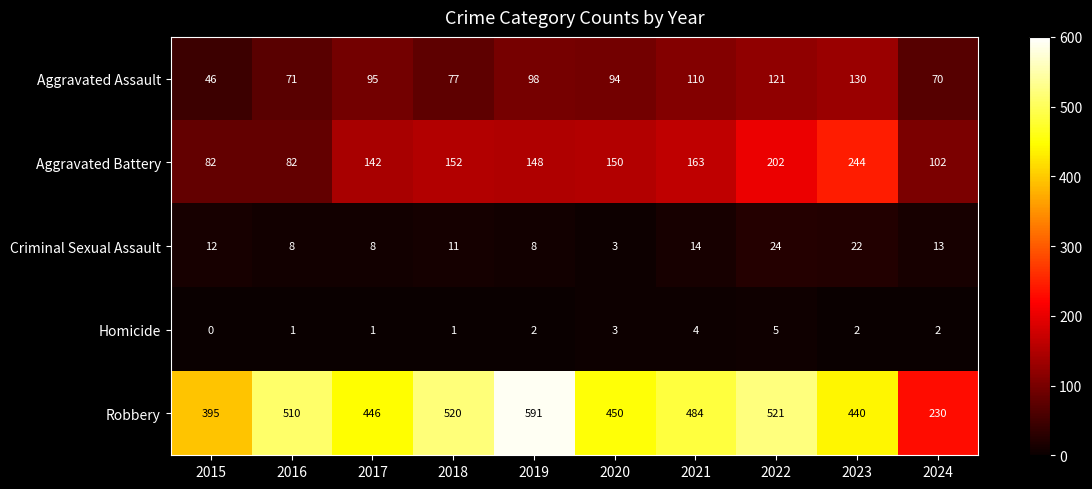

What is the difference between the second highest and minimum values in the Aggravated Battery series?

120